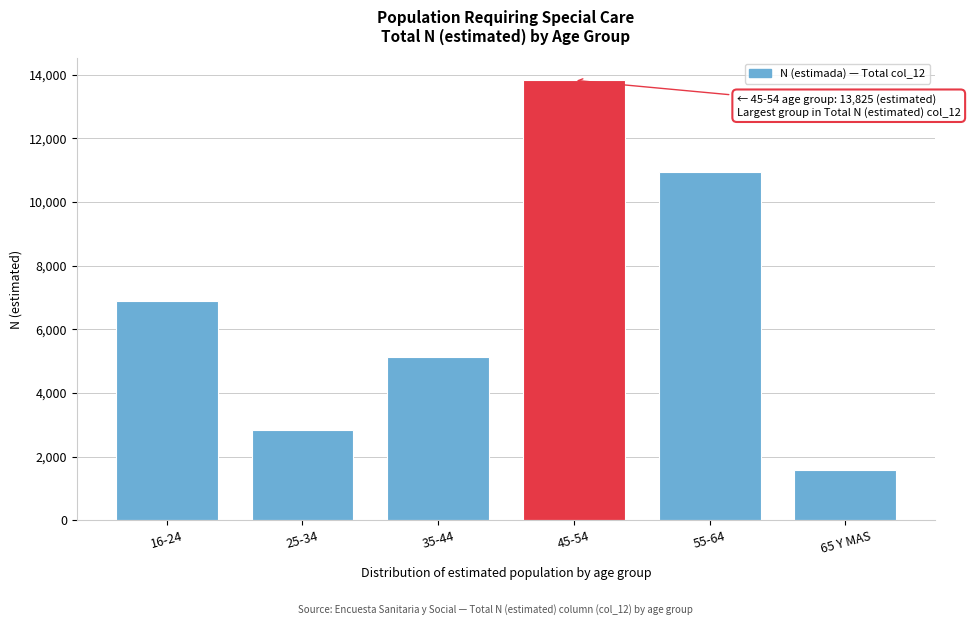

Reading left to right, list all the values displayed in this chart.

6901	2838	5115	13825	10945	1564